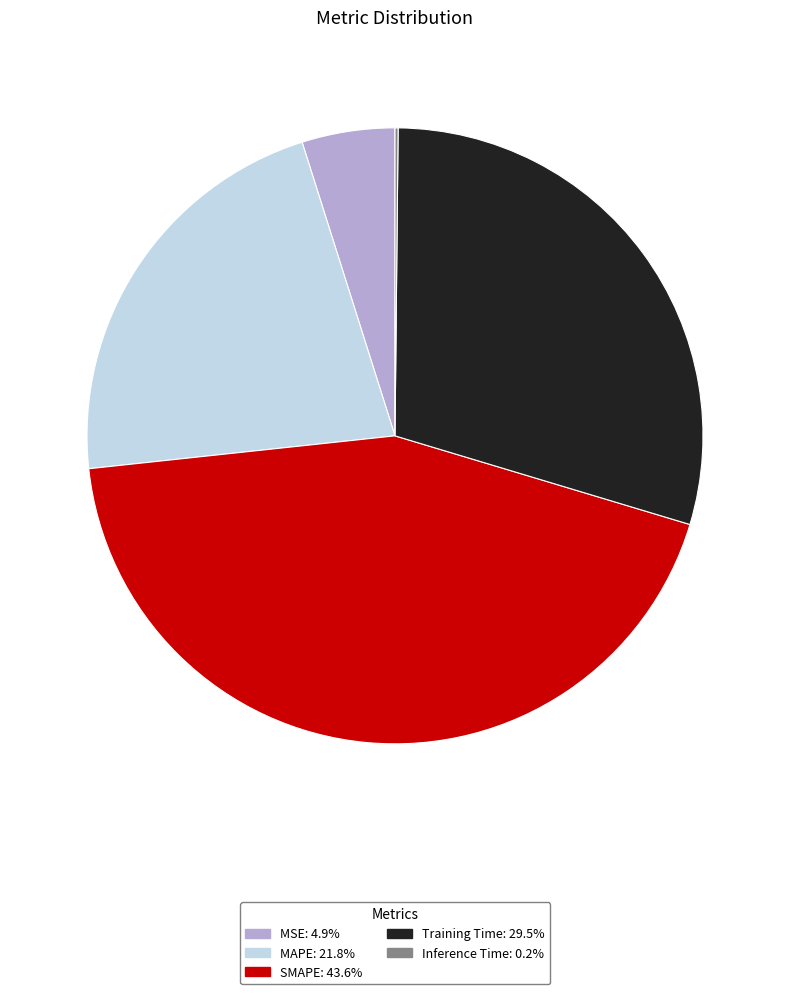

Is Training Time the majority of the pie?

No